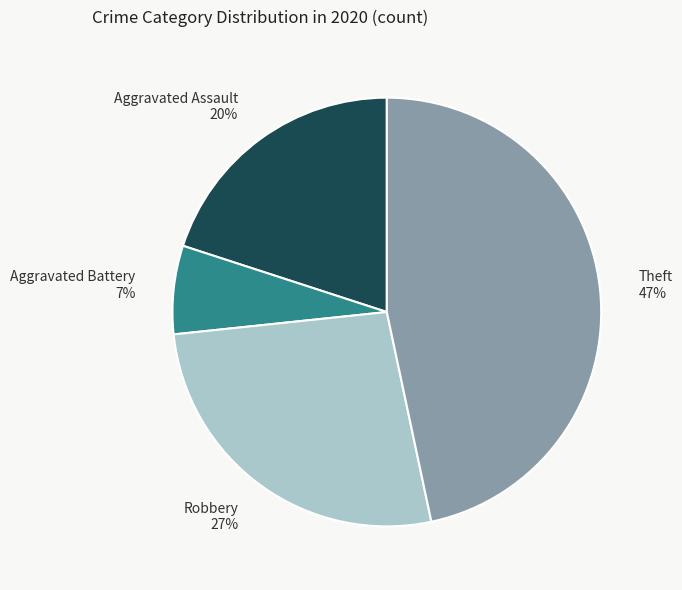

What is the smallest slice in the pie chart?

Aggravated Battery